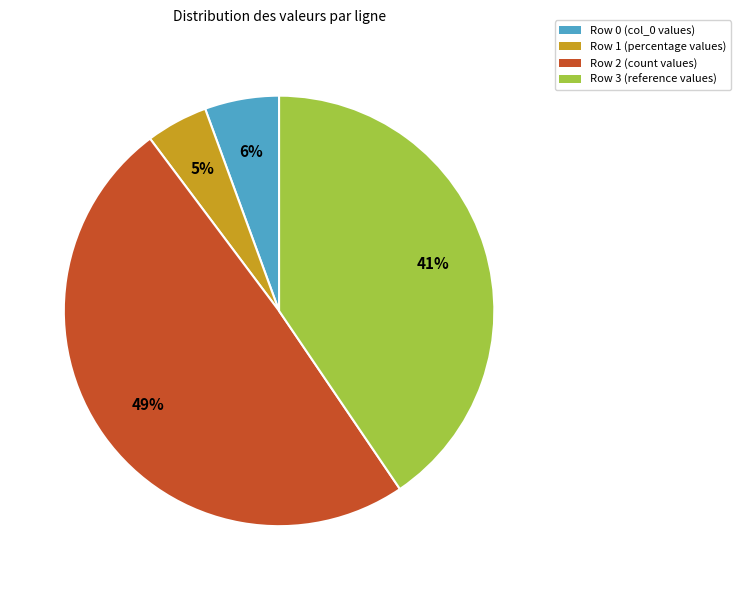

Count the number of slices in the pie.

4